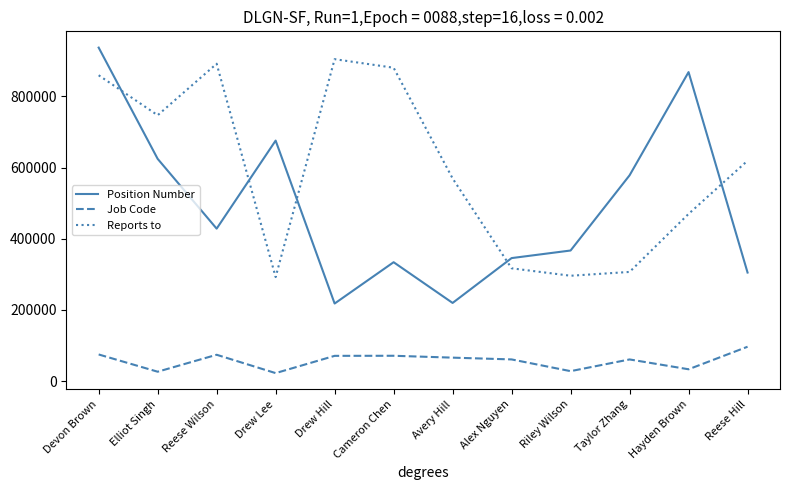

Where is Position Number nearest to the value 577638?

Taylor Zhang